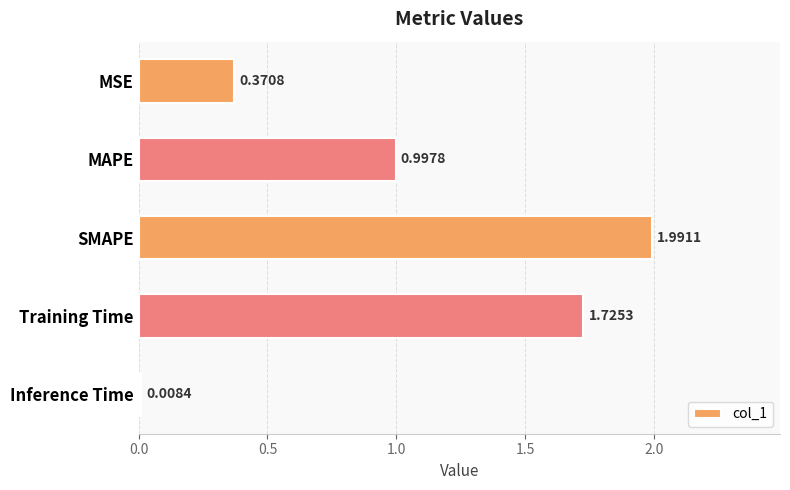

What is the label of the 5th bar from the top?

Inference Time